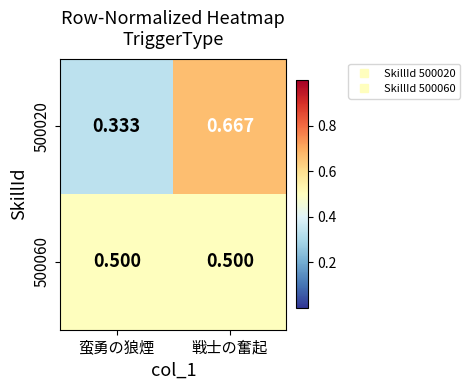

At which category is the sum across all series the highest?

戦士の奮起